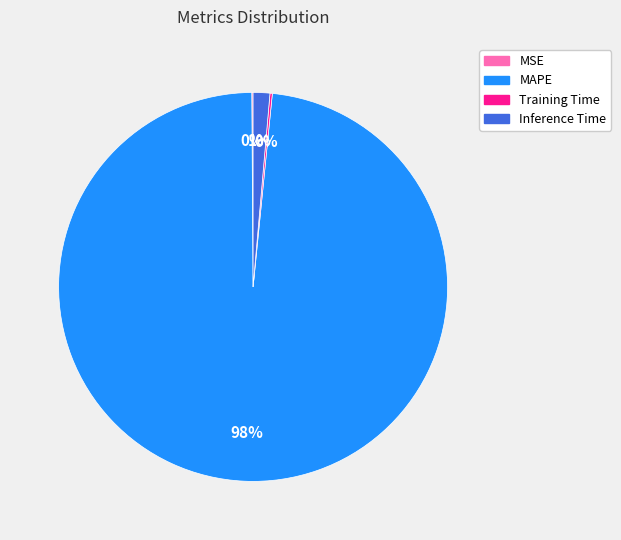

Between Inference Time and MAPE, which is larger?

MAPE